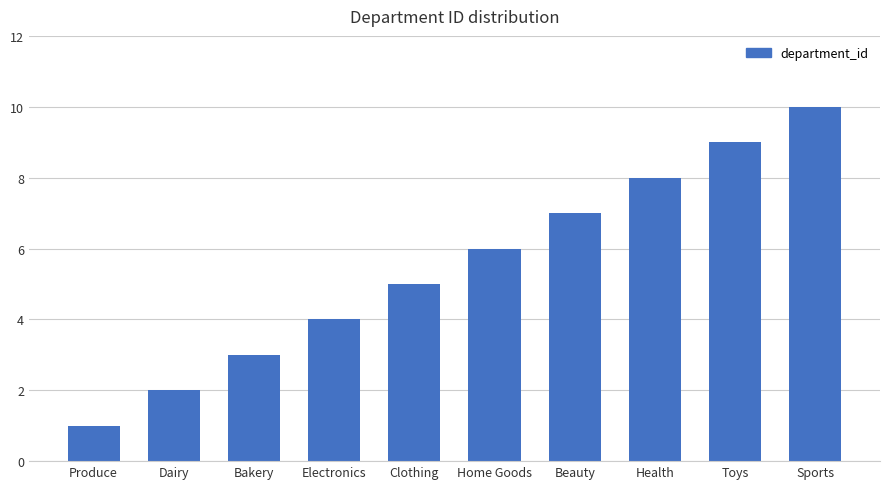

What is the smallest value displayed?

1